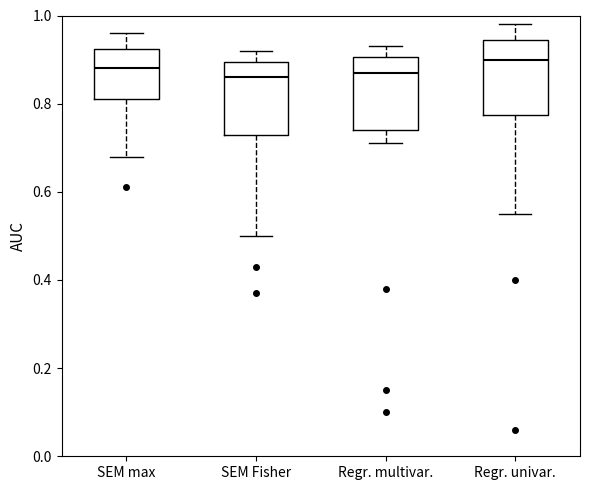

Reading left to right, read every box against the y-axis: the position of its median line, the range the box covers, and the ends of its whiskers. The values are not printed on the chart, so give them approximately, as read against the axis.

SEM max: median 0.88, box 0.82 to 0.92, whiskers 0.68 to 0.96
SEM Fisher: median 0.86, box 0.74 to 0.90, whiskers 0.50 to 0.92
Regr. multivar.: median 0.88, box 0.74 to 0.90, whiskers 0.72 to 0.94
Regr. univar.: median 0.90, box 0.78 to 0.94, whiskers 0.56 to 0.98